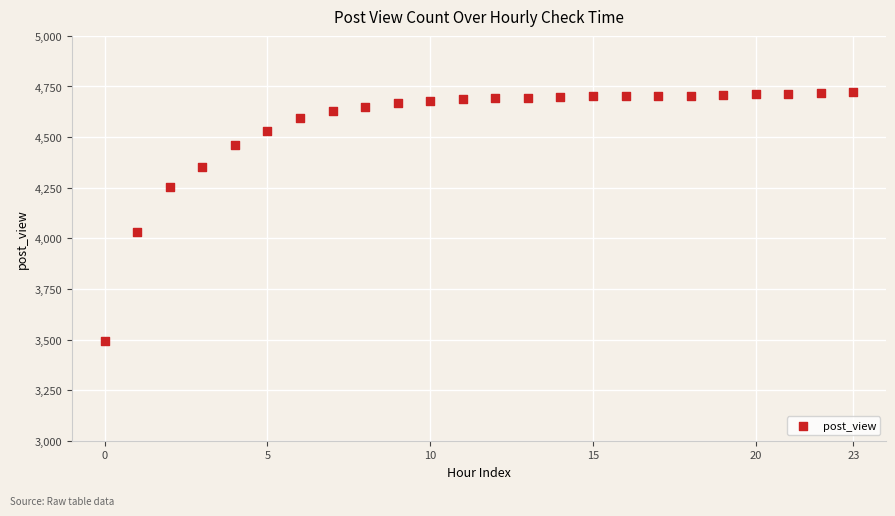

What is the range of Y values (max minus min)?

1229